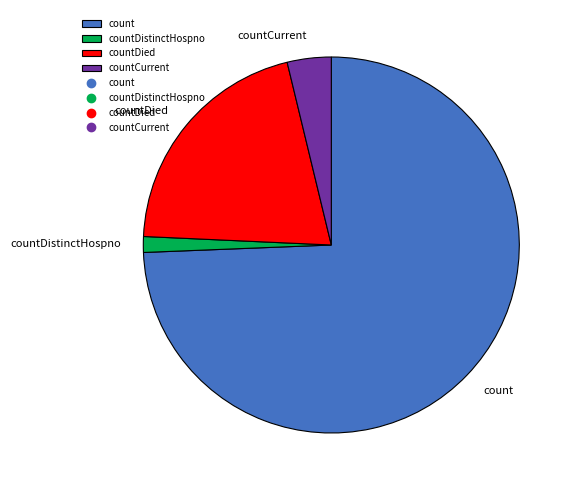

Is the sum of countDistinctHospno and count greater than half?

Yes